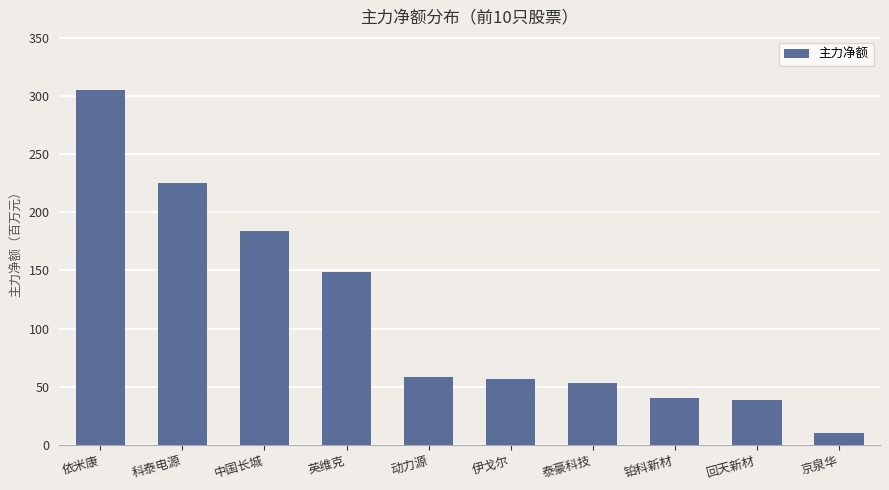

Where is the data nearest to the value 157692027?

英维克